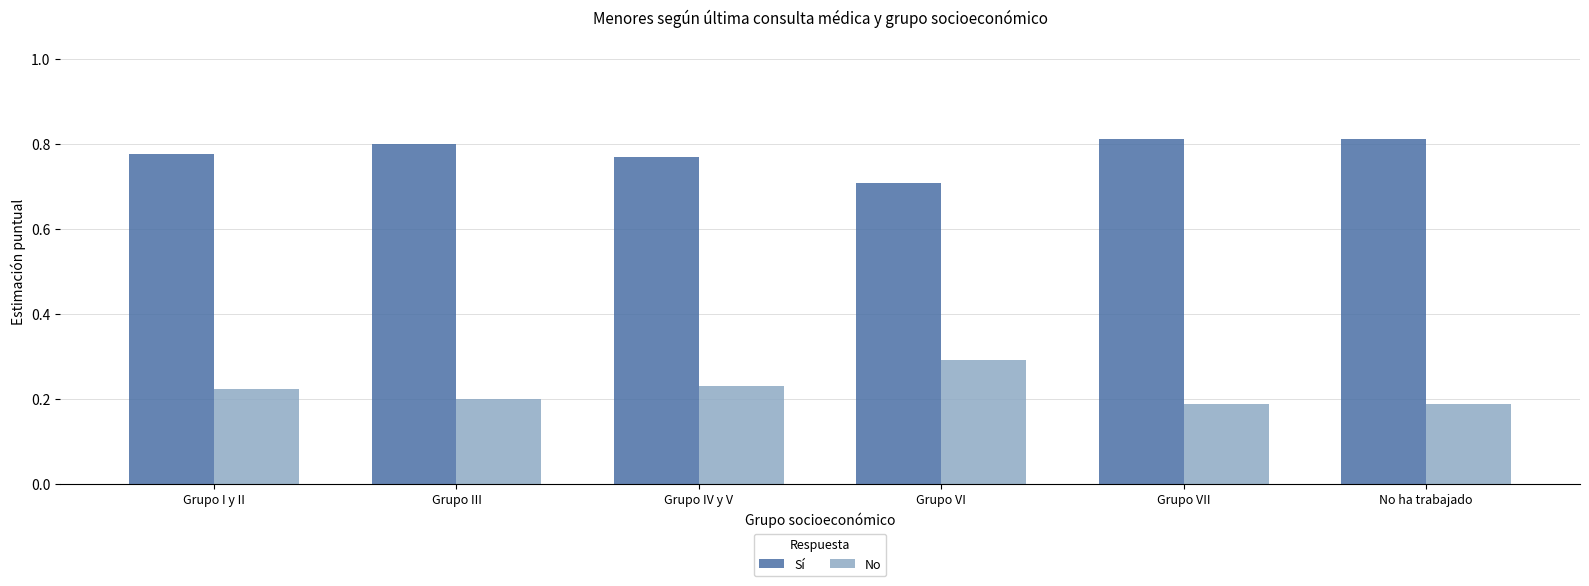

The No series shows 0.1 at Grupo III. True or false?

False